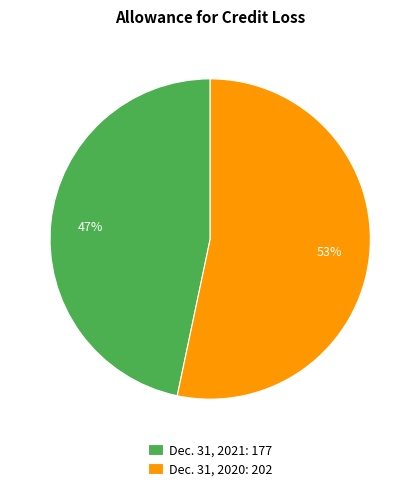

To the nearest percent, what percentage of the pie is Dec. 31, 2020?

53%